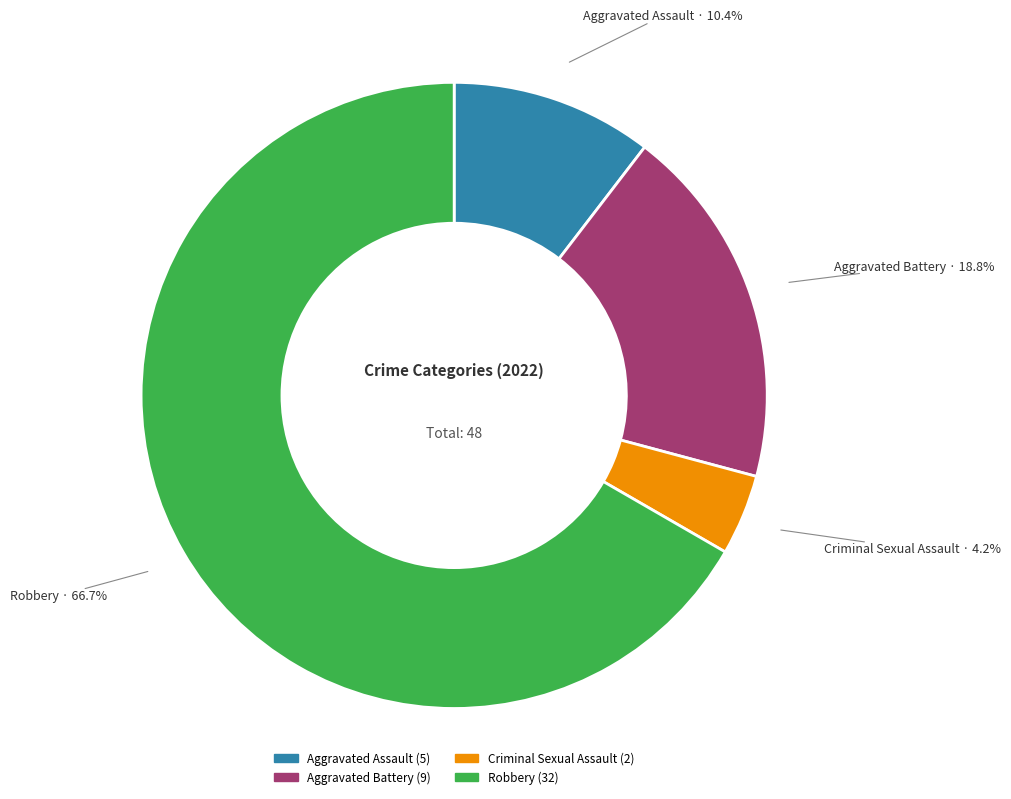

Which has a higher value, Robbery or Aggravated Assault?

Robbery